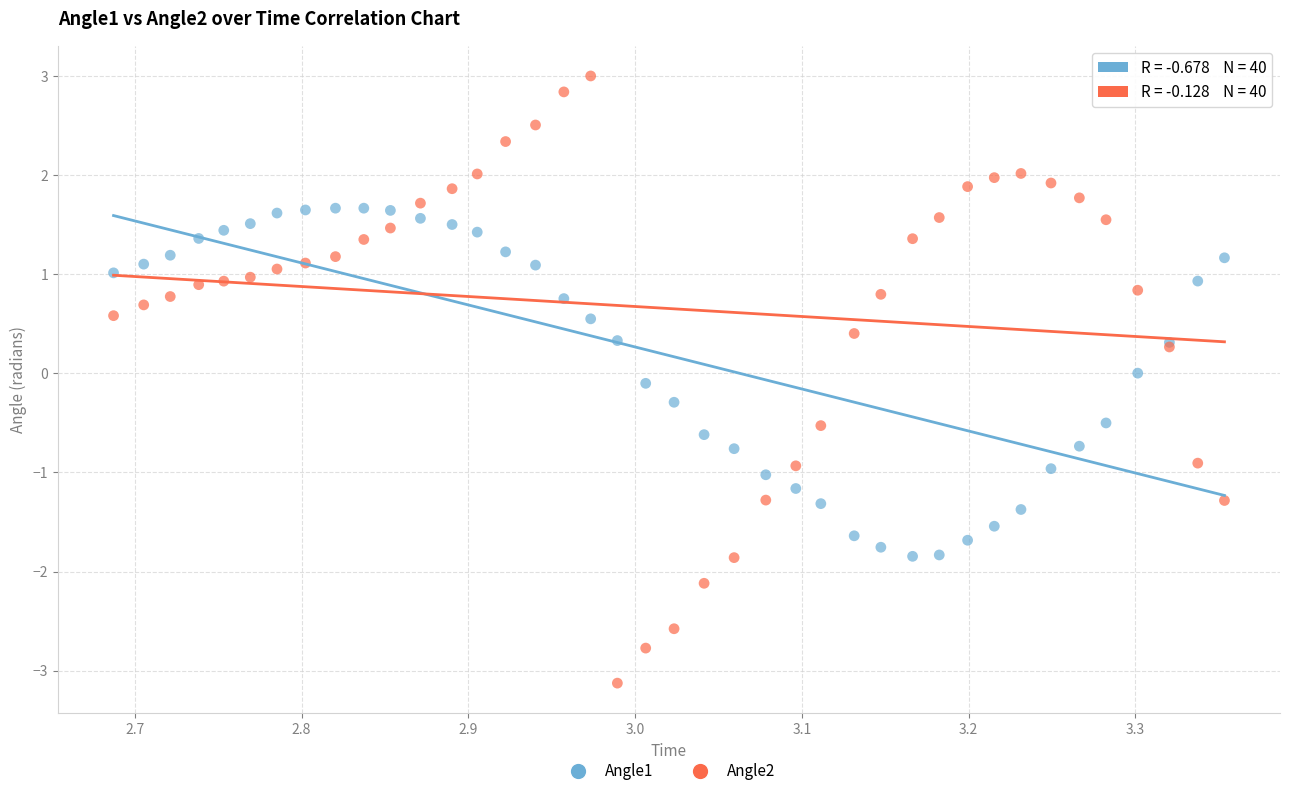

Which series reaches the minimum Y coordinate?

Angle2